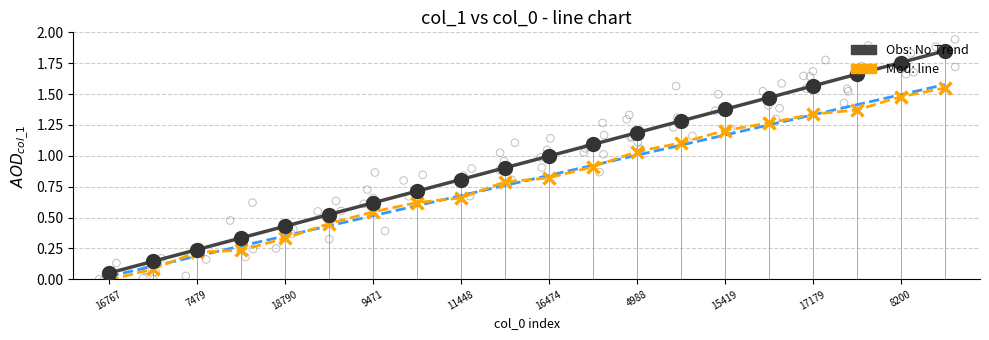

What is the total value across all series at 17?

4.4